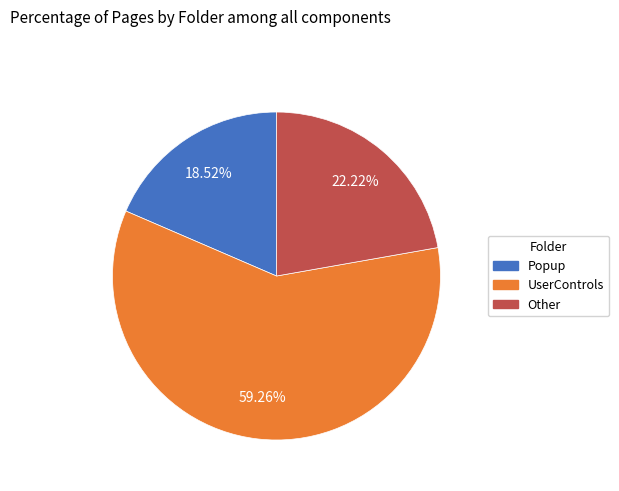

To the nearest percent, what is the average slice percentage?

33%